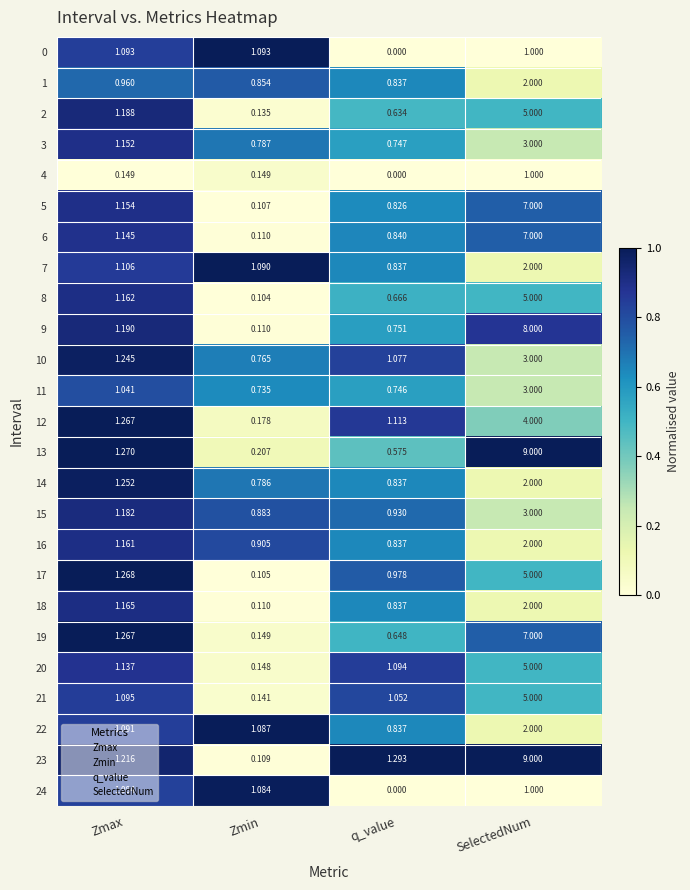

List the labels in order of 7 value, smallest first.

q_value, Zmin, Zmax, SelectedNum